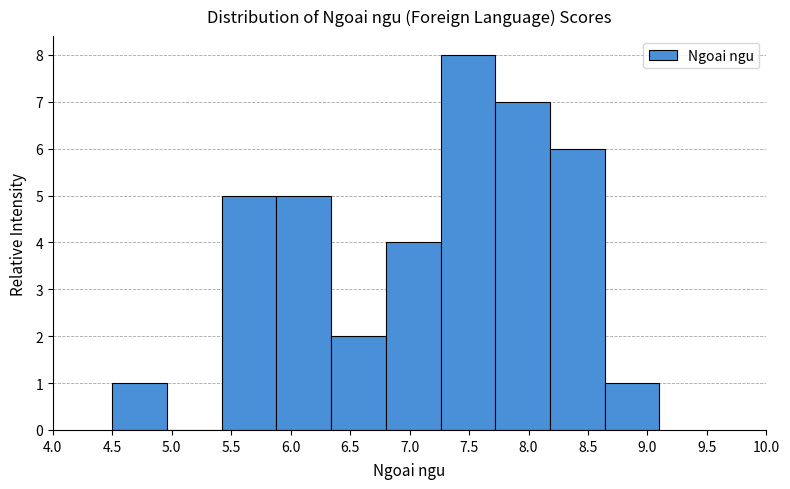

Reading left to right, list every bar in this chart as the range it spans on the x-axis followed by its height. Neither the bar edges nor the heights are printed on the chart, so give them approximately, as read against the axes.

4.50 to 4.96: 1
4.96 to 5.42: 0
5.42 to 5.88: 5
5.88 to 6.34: 5
6.34 to 6.80: 2
6.80 to 7.26: 4
7.26 to 7.72: 8
7.72 to 8.18: 7
8.18 to 8.64: 6
8.64 to 9.10: 1